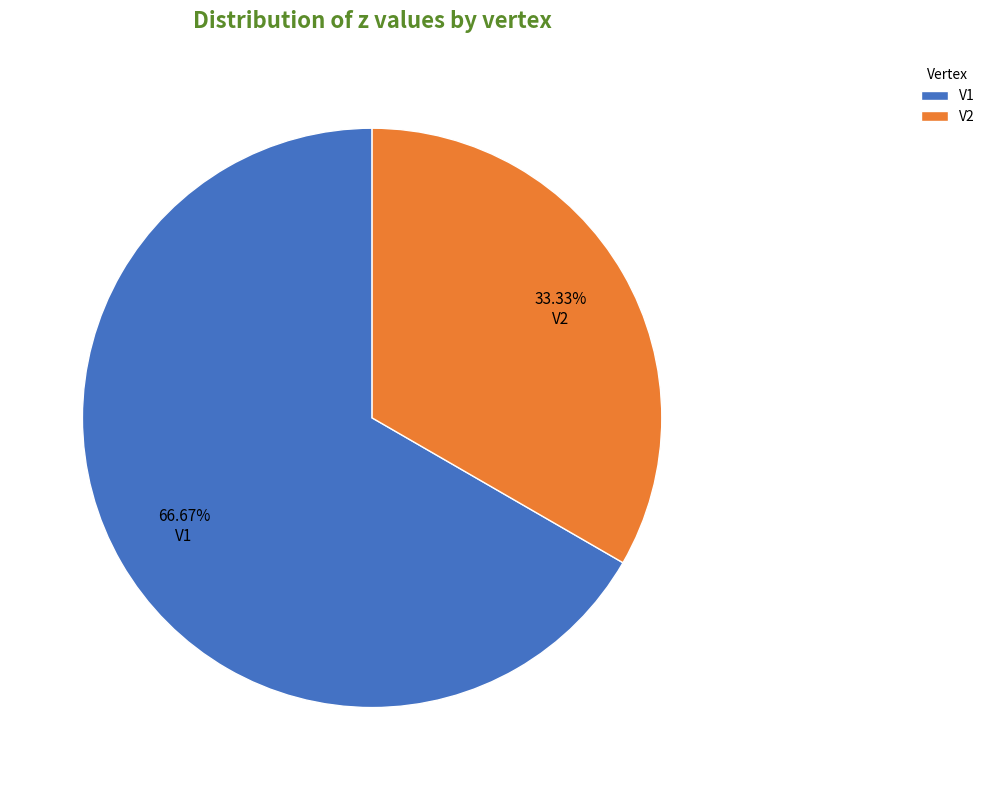

How many slices are in this pie chart?

2